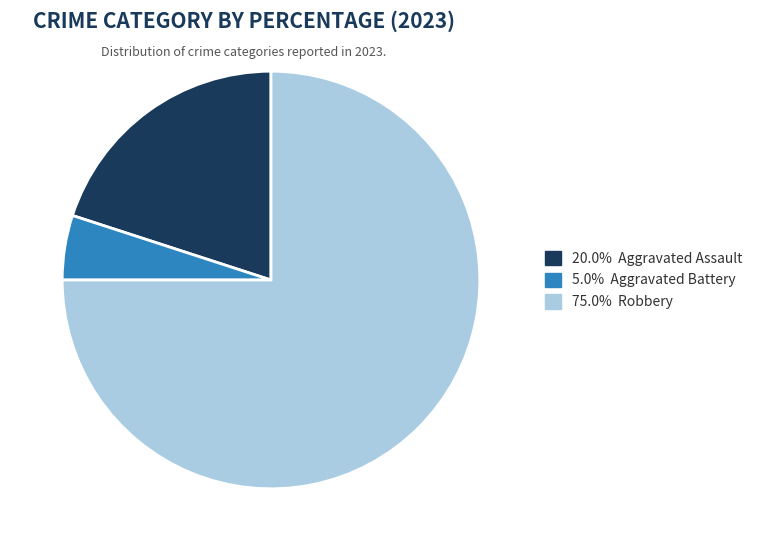

Is 75.0% Robbery the majority of the pie?

Yes